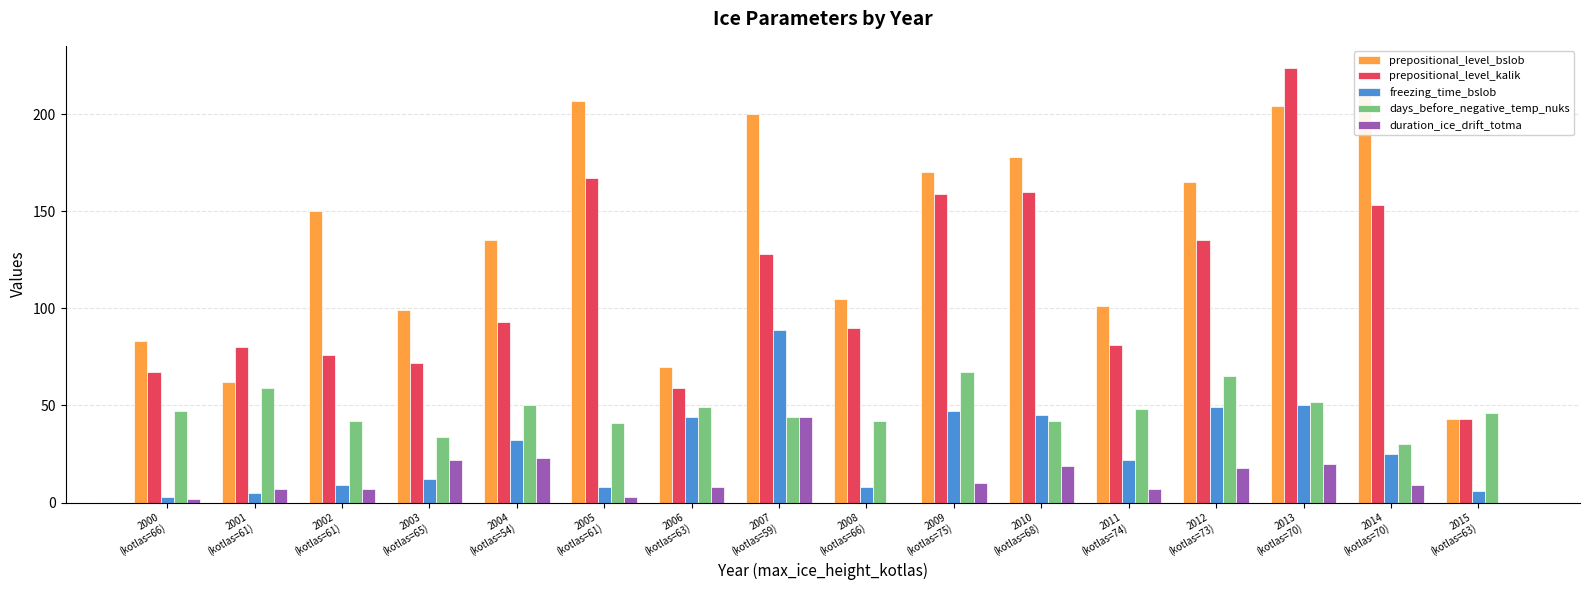

What is the lowest value of the prepositional_level_bslob series?

43